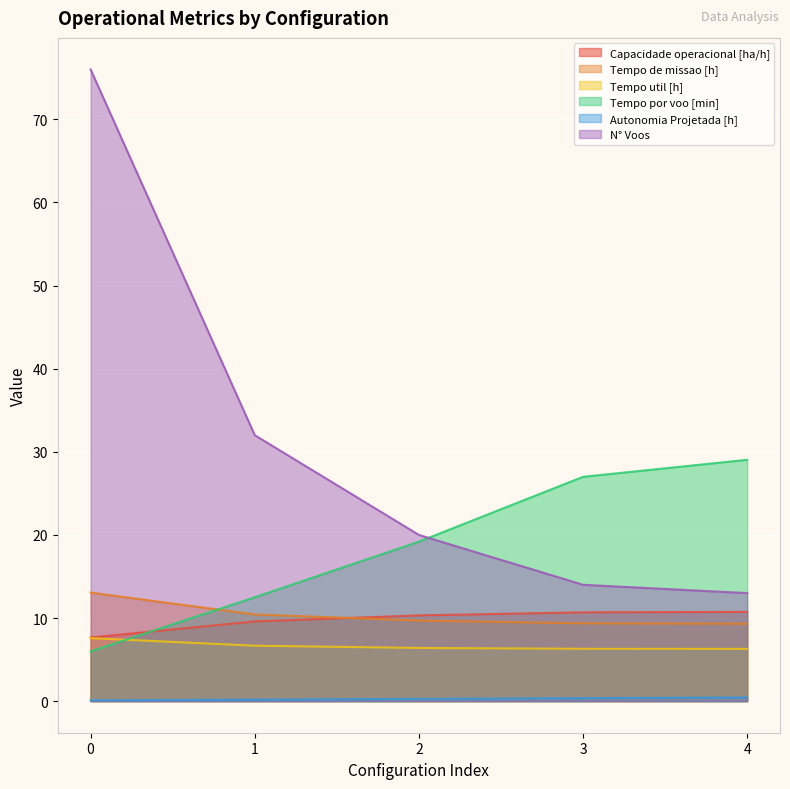

Reading right to left, transcribe all the data shown in this chart.

Capacidade operacional [ha/h]: 10.7	10.7	10.3	9.6	7.7
Tempo de missao [h]: 9.3	9.4	9.7	10.4	13.1
Tempo util [h]: 6.3	6.3	6.4	6.7	7.6
Tempo por voo [min]: 29.0	27.0	19.2	12.5	6.0
Autonomia Projetada [h]: 0.4	0.4	0.3	0.2	0.1
N° Voos: 13.0	14.0	20.0	32.0	76.0